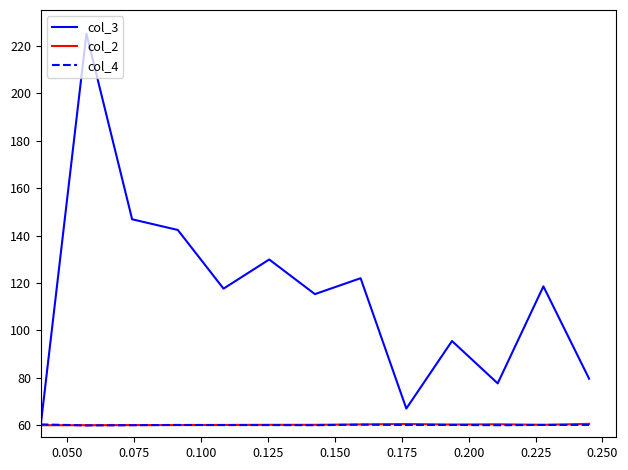

What is the difference between the maximum and minimum values in the col_4 series?

0.4